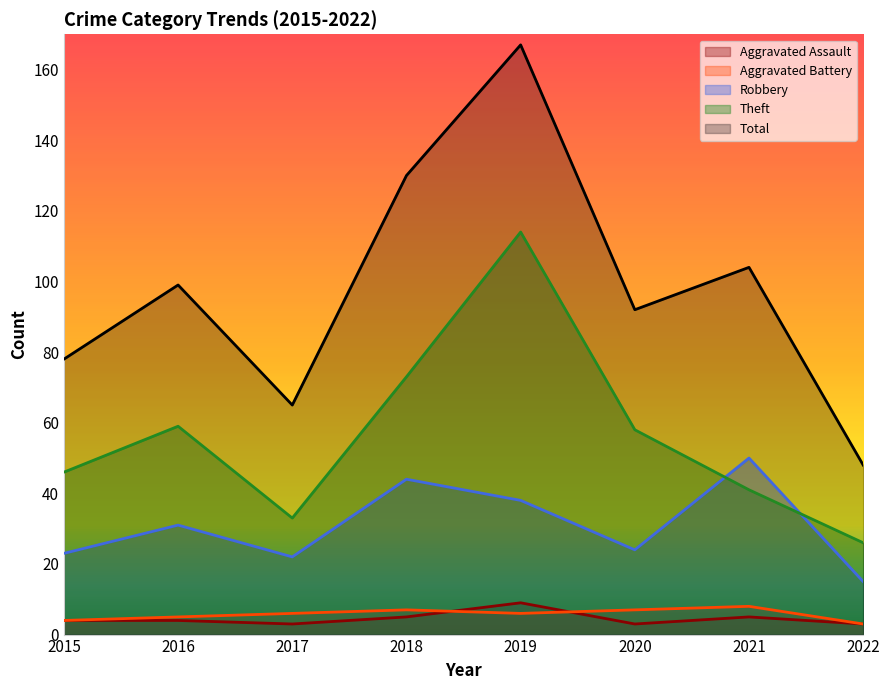

How many lines are shown in the chart?

5